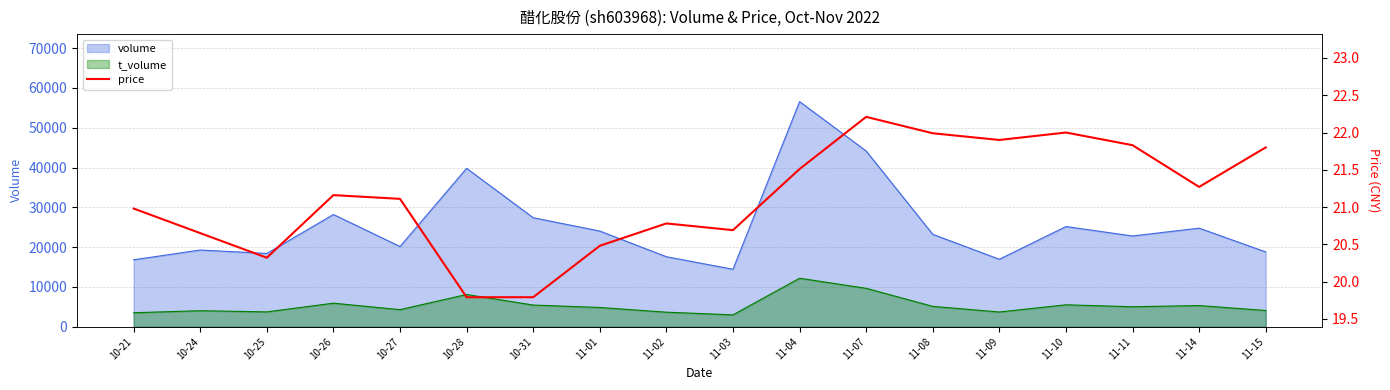

What is the highest value of the volume series?

56565